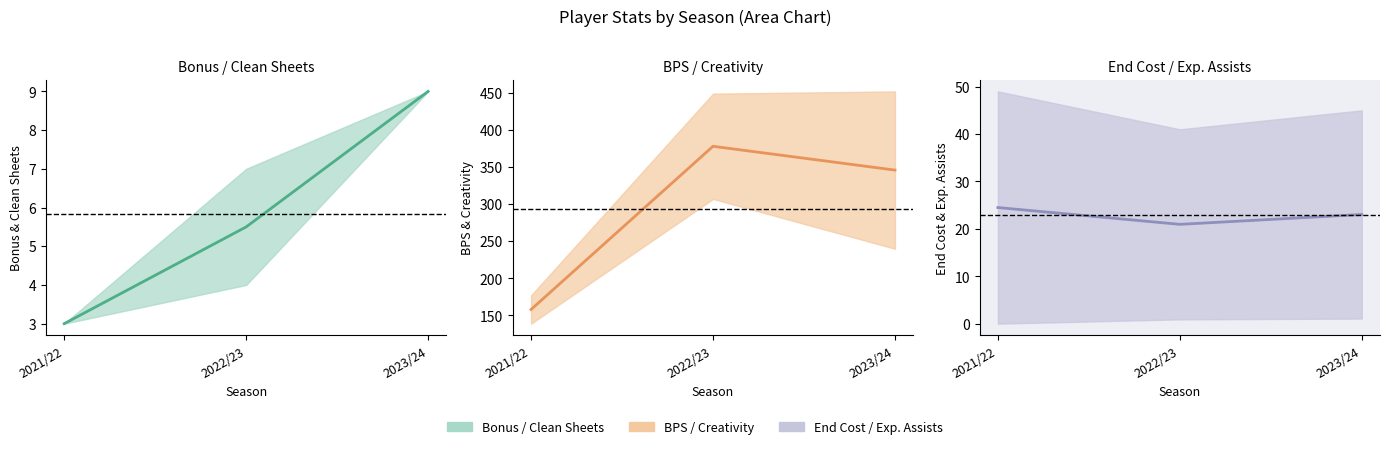

What is the difference between the maximum and second lowest values in the bonus / clean_sheets series?

3.5